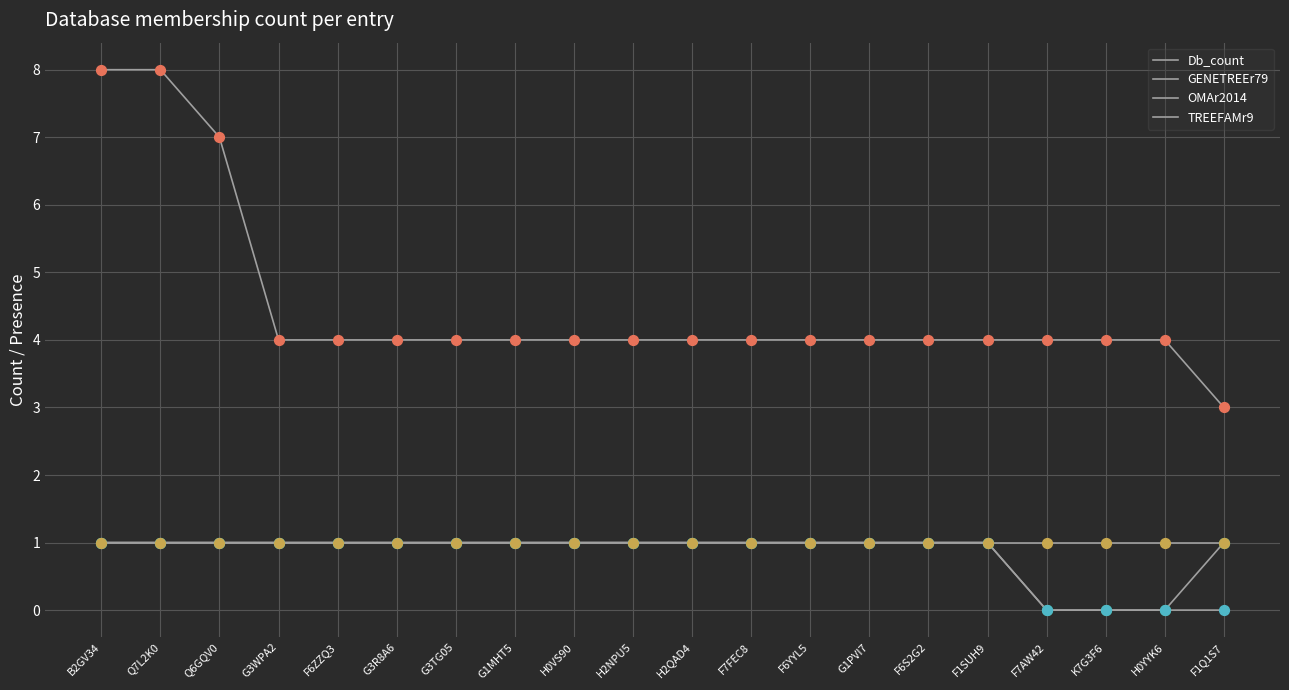

What is the total value across all series at F6ZZQ3?

7